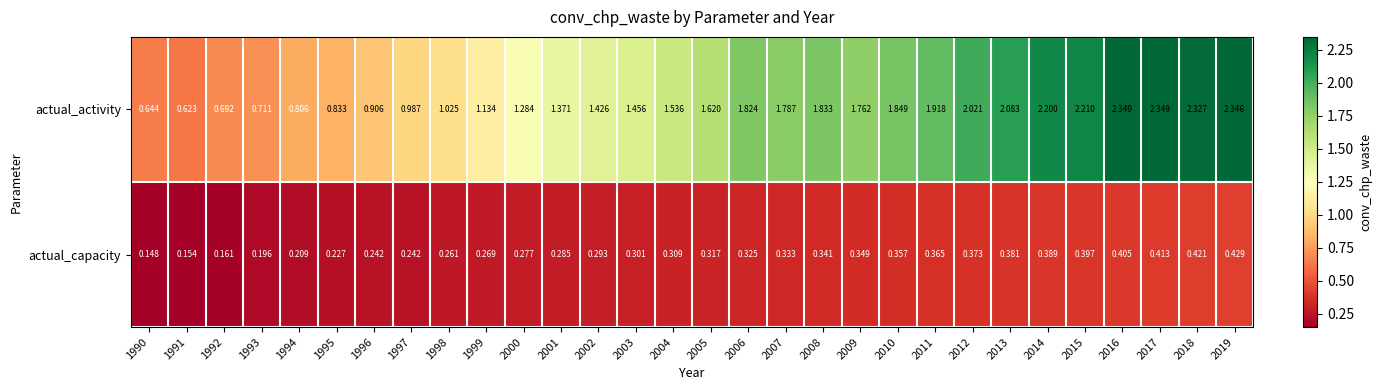

At how many categories does at least one series exceed 1?

22